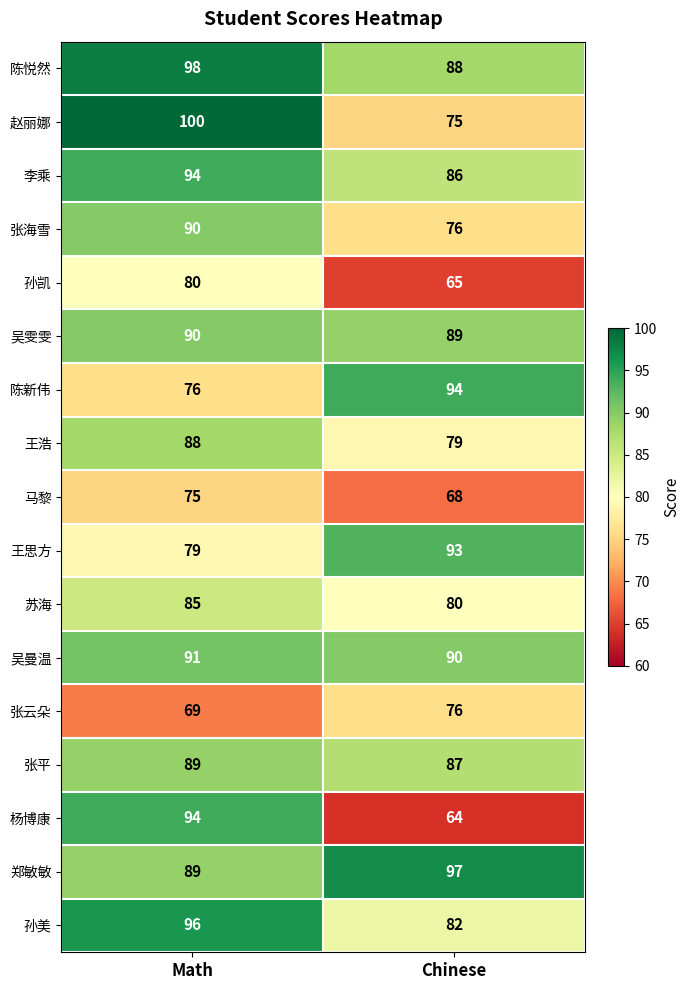

Is it true that 孙凯 equals 96 at Chinese?

False